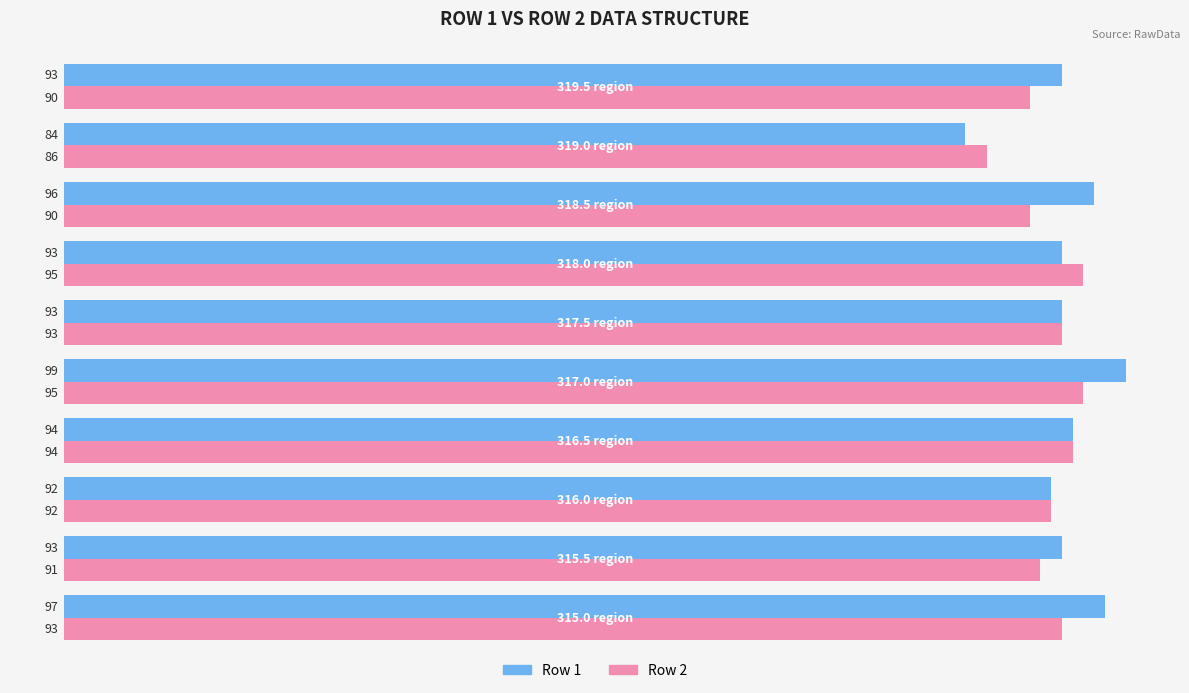

Count the Row 2 values in the range 90 to 94.

7